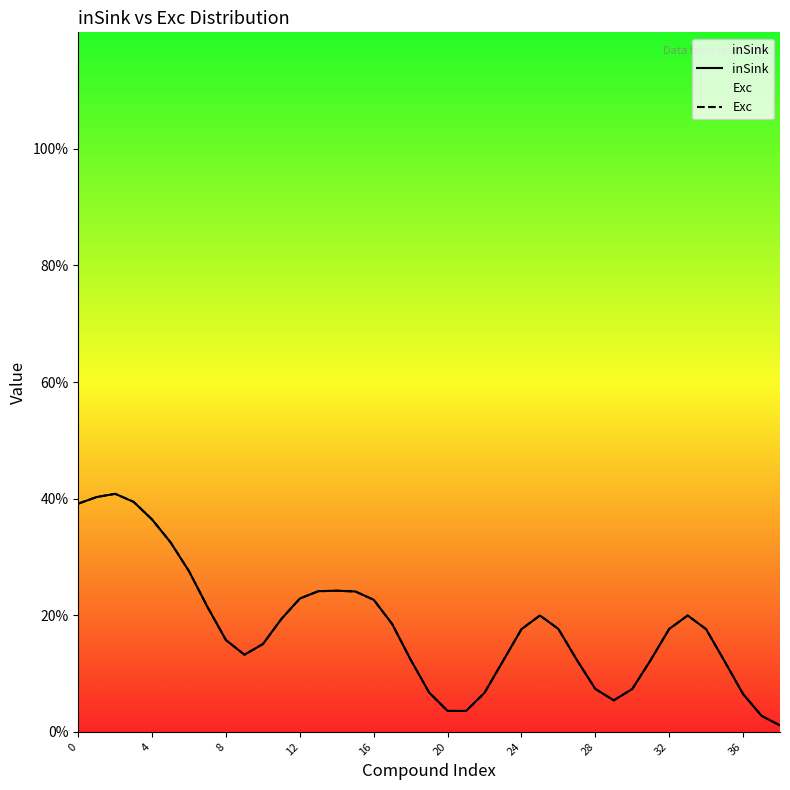

The inSink series shows 0.0 at 36. True or false?

False